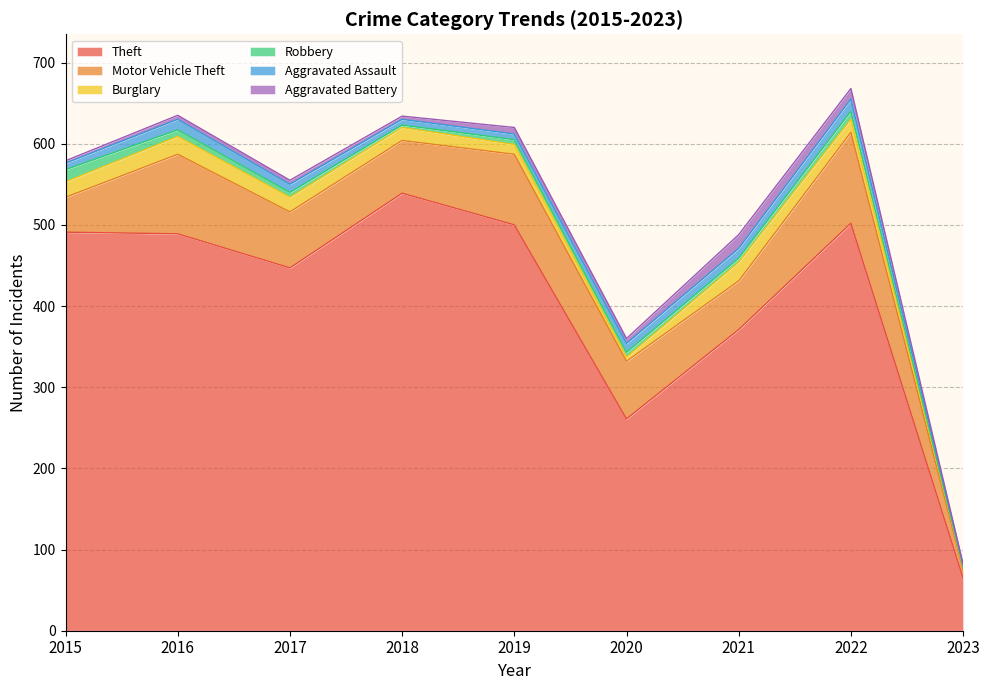

At which label is Aggravated Battery closest to 9?

2019